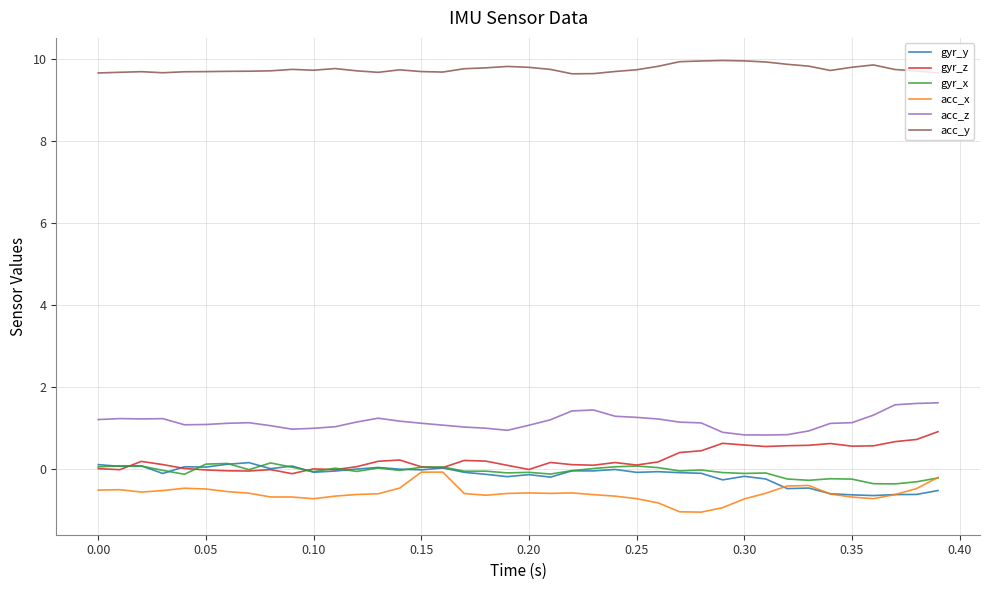

What is the smallest value displayed?

-1.1